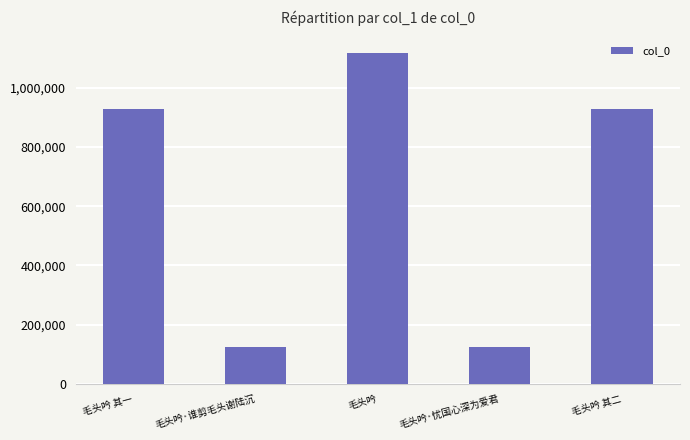

Which category has the highest value across all series?

毛头吟